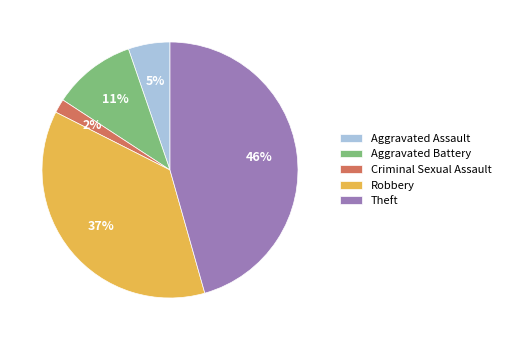

Between Robbery and Criminal Sexual Assault, which is larger?

Robbery